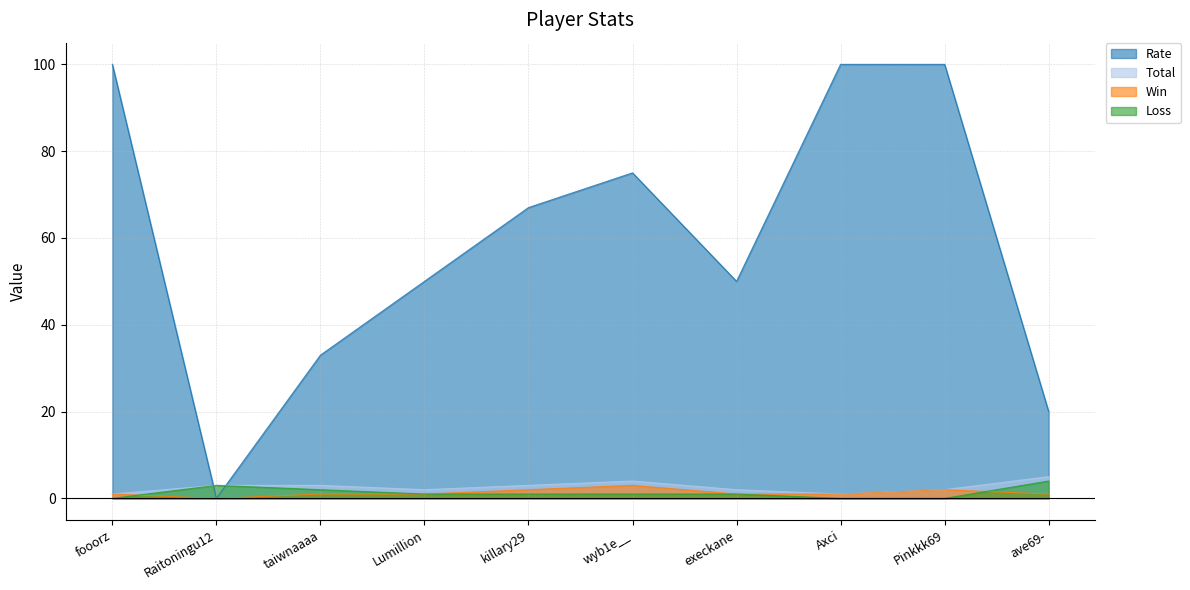

How many data points in Loss are above 1?

3